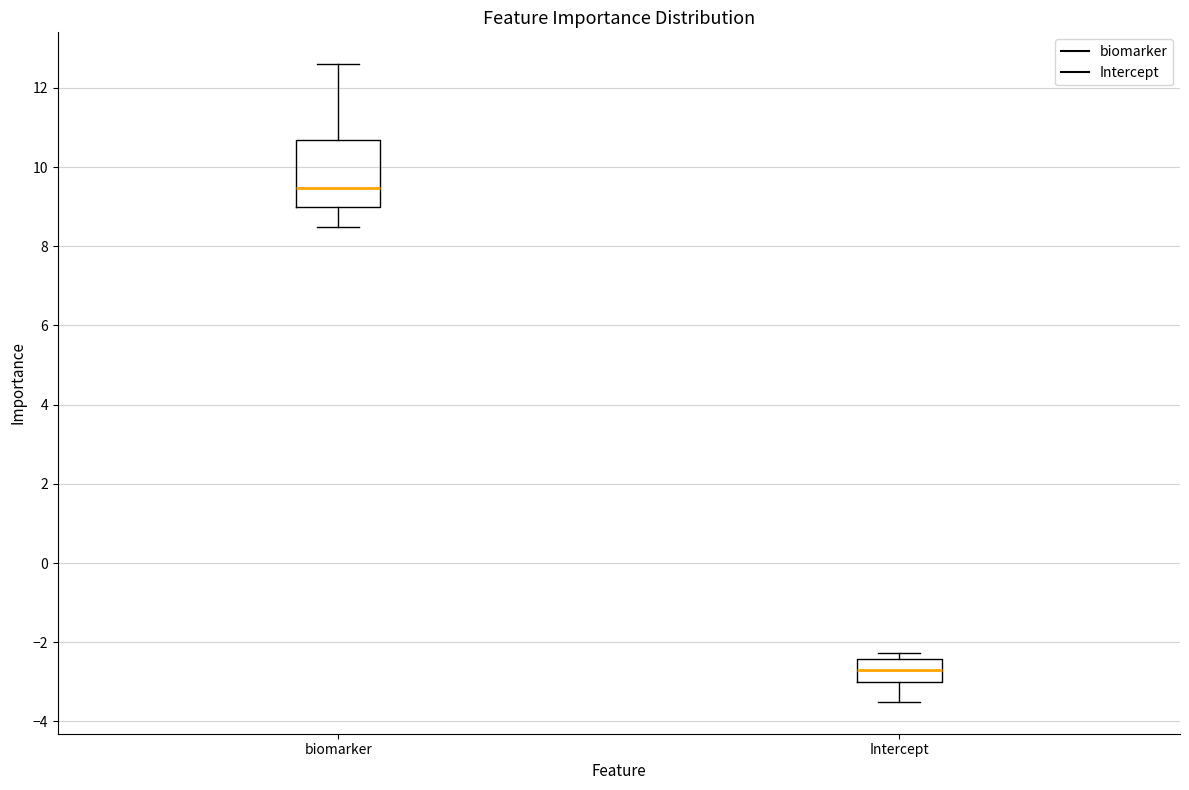

Reading left to right, transcribe this box plot: for each box, give where its median line is, the range the box spans, and where its two whiskers end, as read against the y-axis. The values are not printed on the chart, so give them approximately, as read against the axis.

biomarker: median 9.4, box 9.0 to 10.6, whiskers 8.4 to 12.6
Intercept: median -2.8, box -3.0 to -2.4, whiskers -3.6 to -2.2